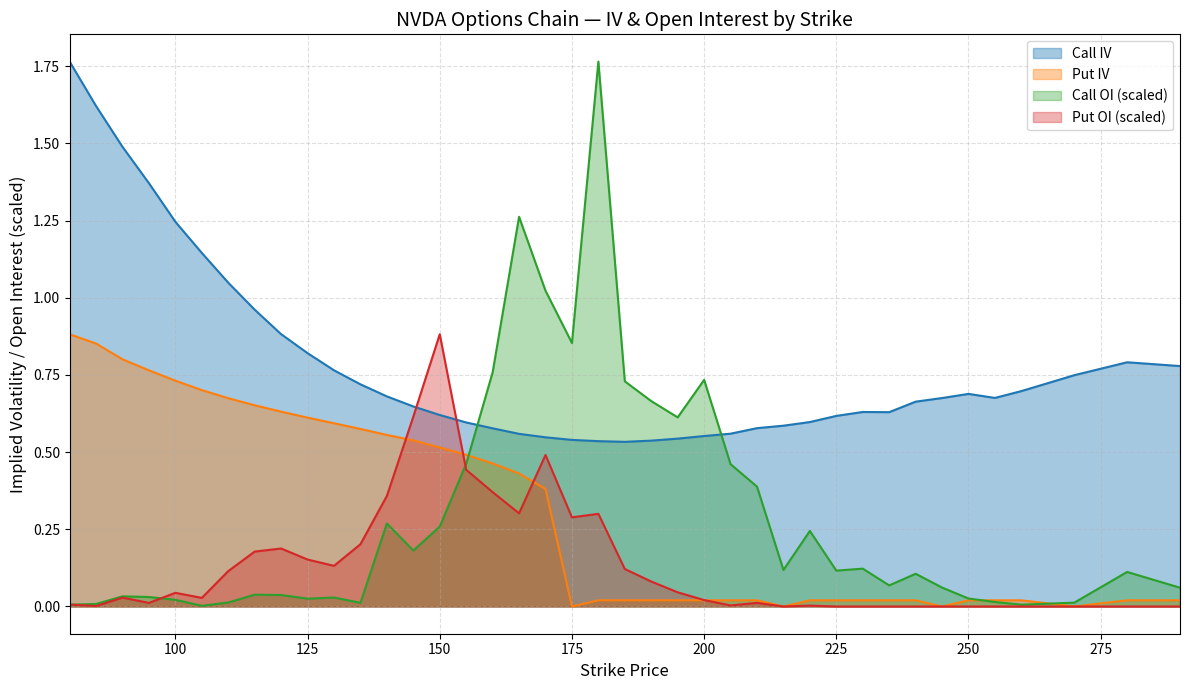

True or false: Put IV has more than 0 points higher than both neighbors.

False